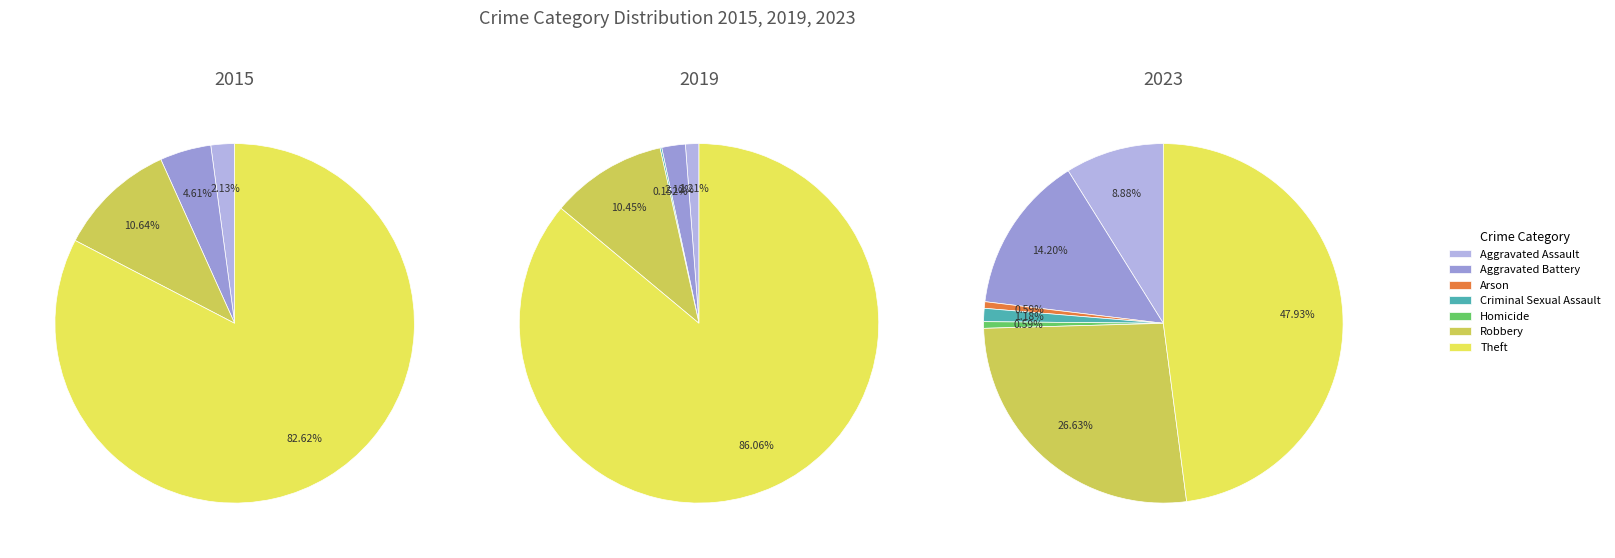

Does Aggravated Battery account for over 50% of the chart?

No